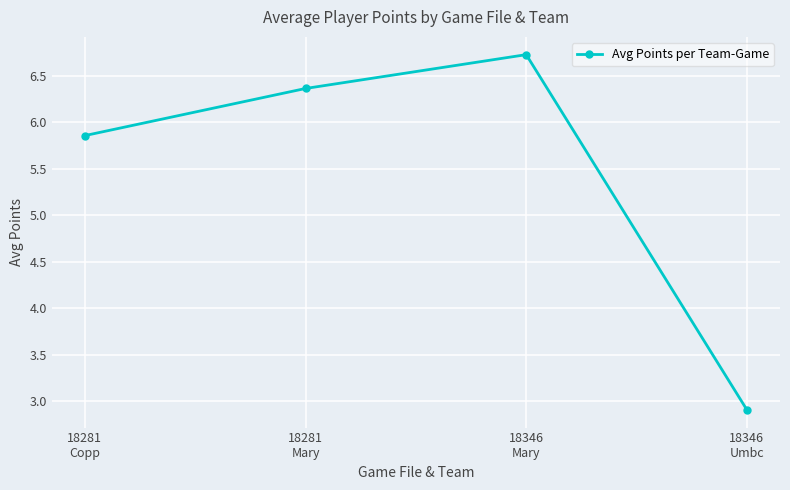

What is the label of the 4th point from the left?

18346
Umbc